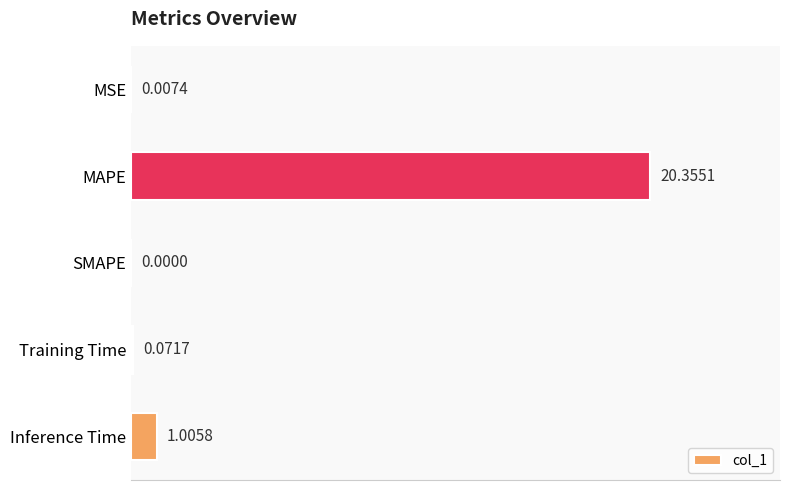

Between MSE and Inference Time, which is larger?

Inference Time